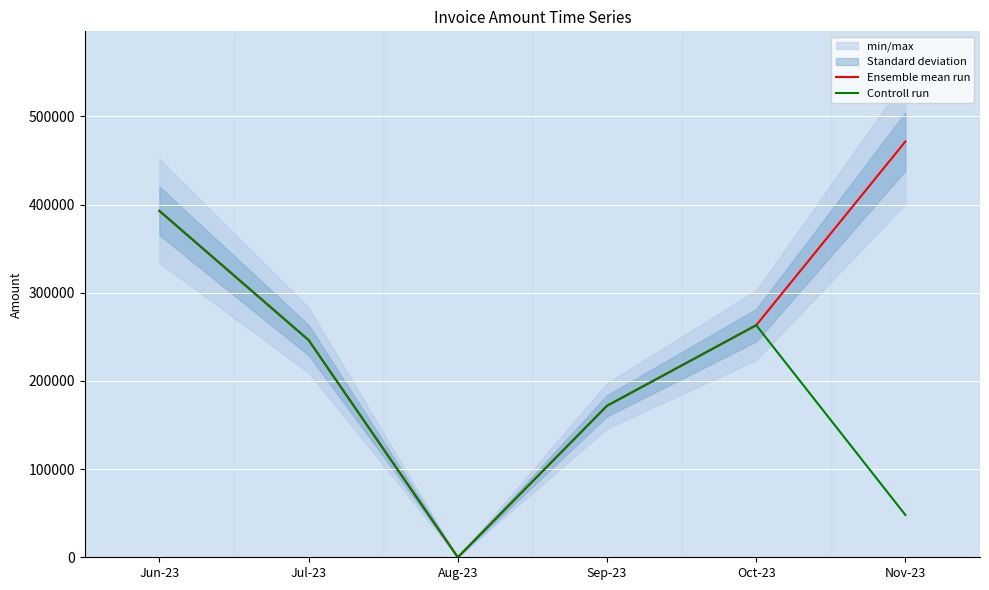

What is the value of the Ensemble mean run point at the 6th from the left?

471593.4